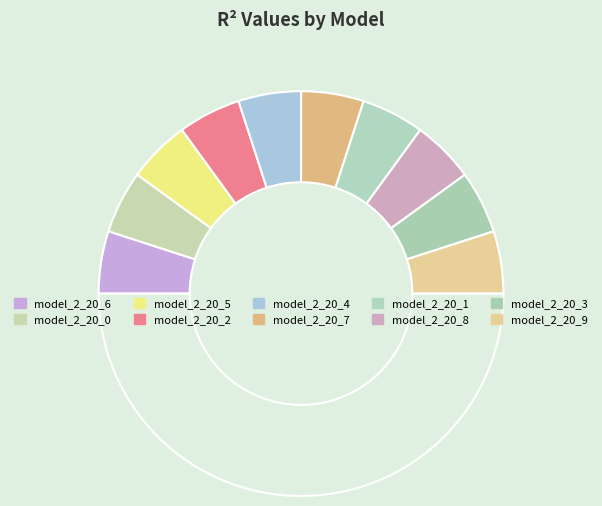

Rank the categories by value from highest to lowest.

model_2_20_0, model_2_20_1, model_2_20_2, model_2_20_3, model_2_20_4, model_2_20_5, model_2_20_7, model_2_20_8, model_2_20_6, model_2_20_9